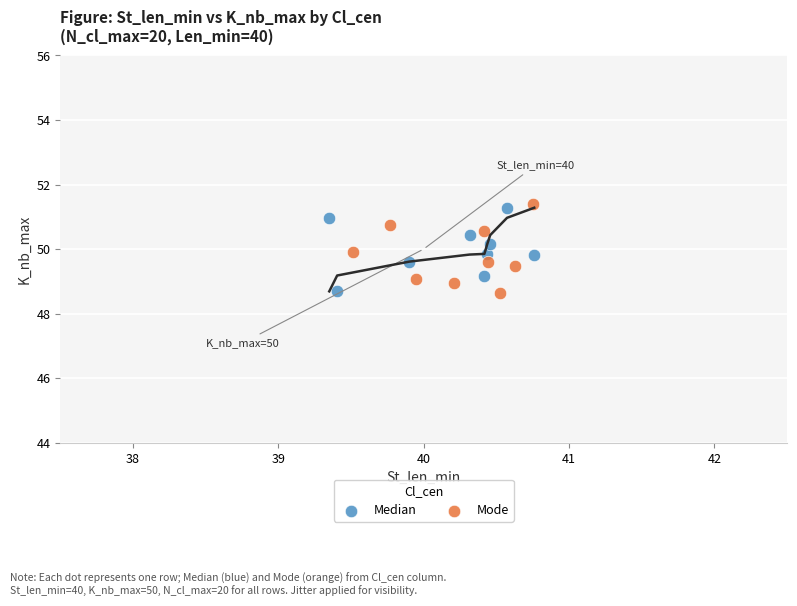

Which series contains the highest Y value?

Mode